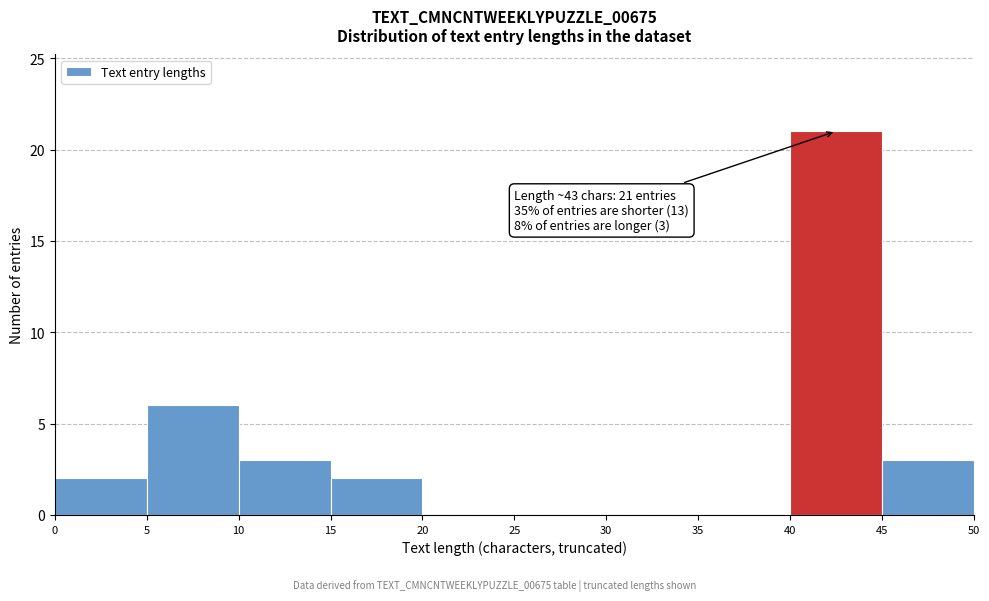

Over which range of the x-axis is the bar tallest?

40 to 45